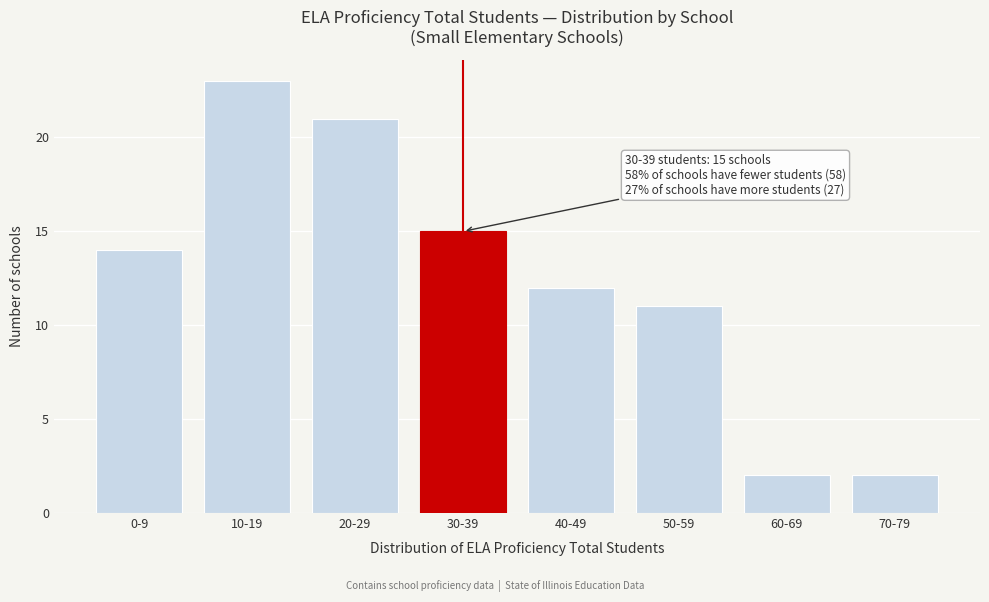

Reading left to right, list all the values displayed in this chart.

14	23	21	15	12	11	2	2